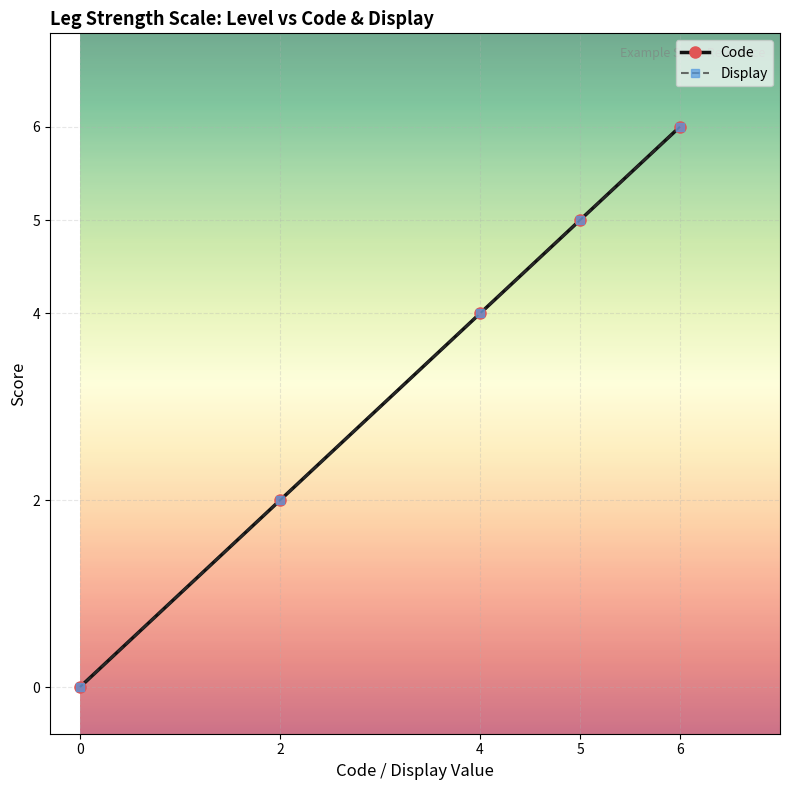

True or false: Code and Display intersect in this chart.

False